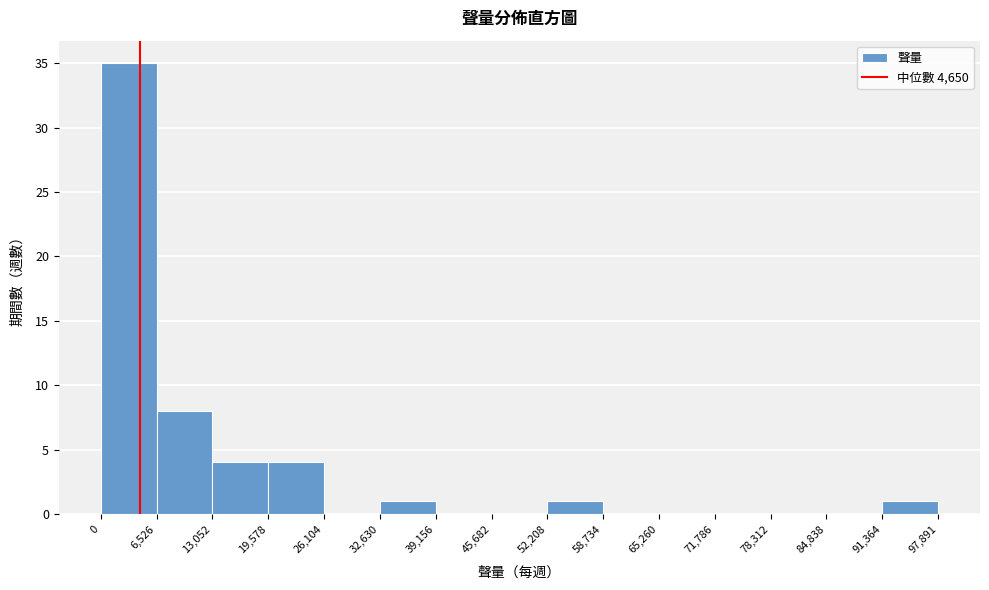

What is the height of the bar covering 13,052 to 19,578 on the x-axis? The values are not printed on the chart, so give them approximately, as read against the axis.

4